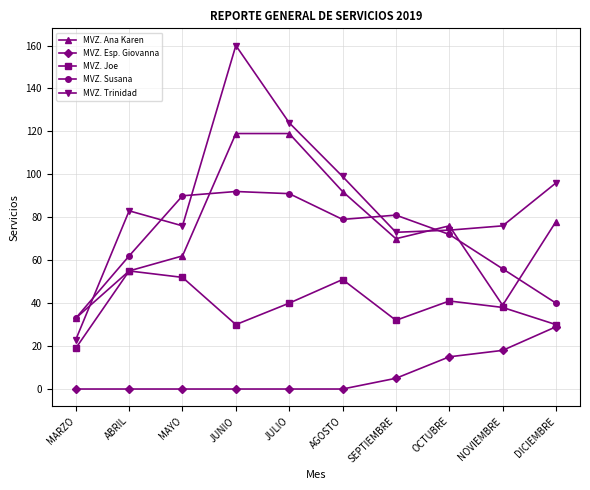

Which category has the highest value across all series?

JUNIO